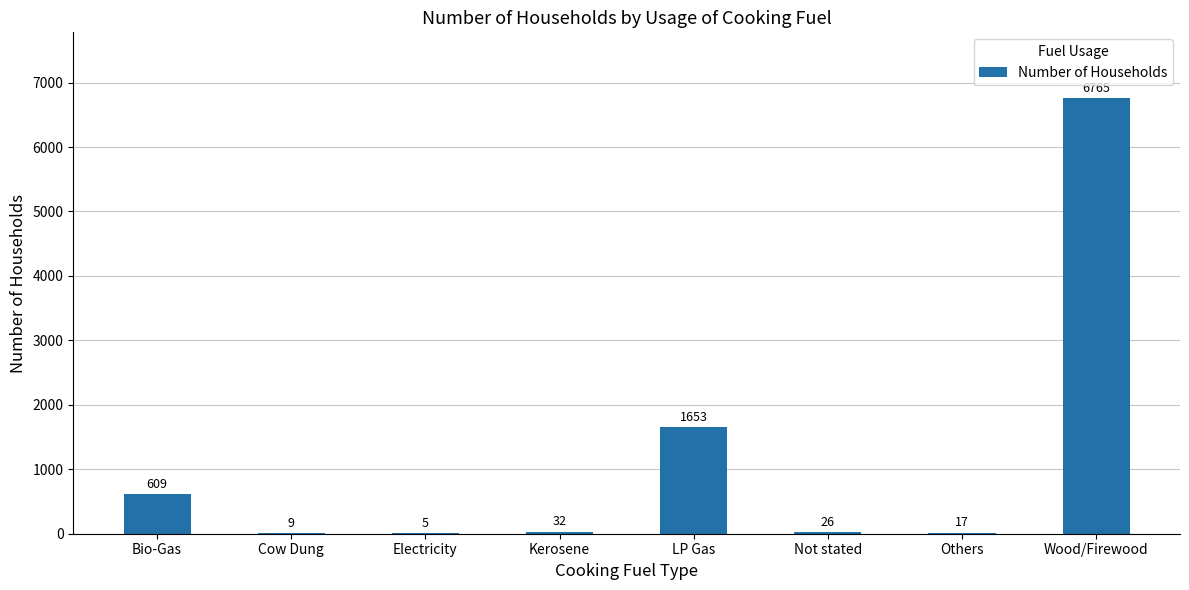

Where is the data nearest to the value 3385?

LP Gas